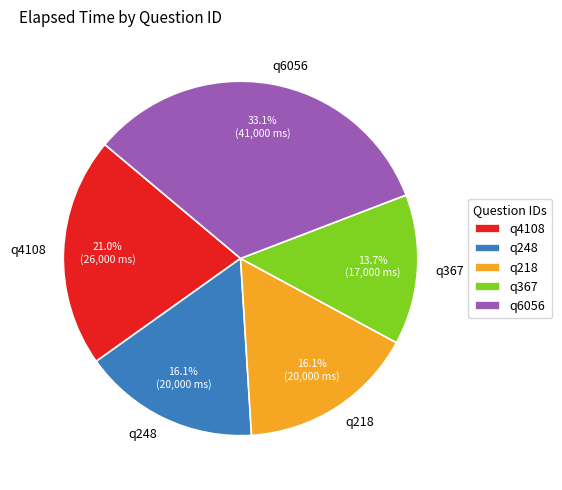

Between q4108 and q248, which is larger?

q4108